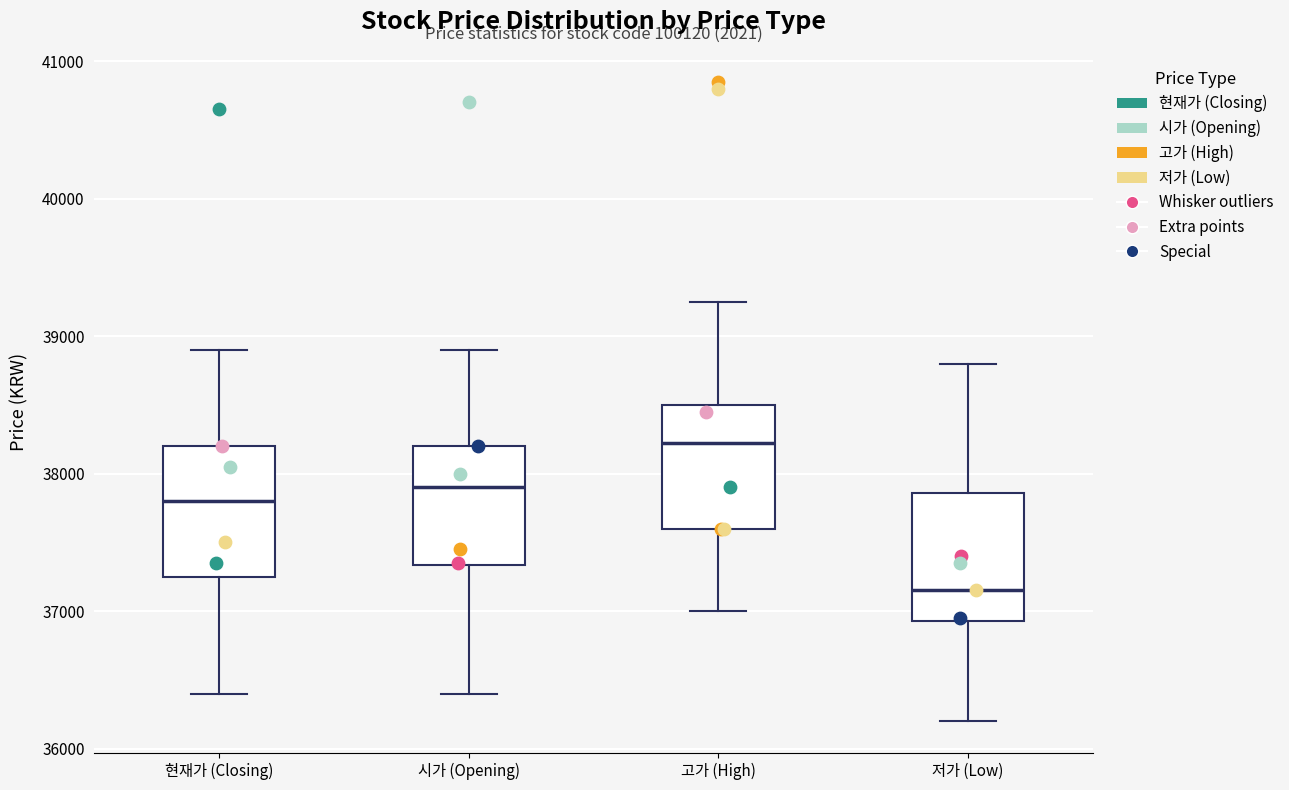

Where is the lower edge of the box for 저가 (Low) on the y-axis? The values are not printed on the chart, so give them approximately, as read against the axis.

36900